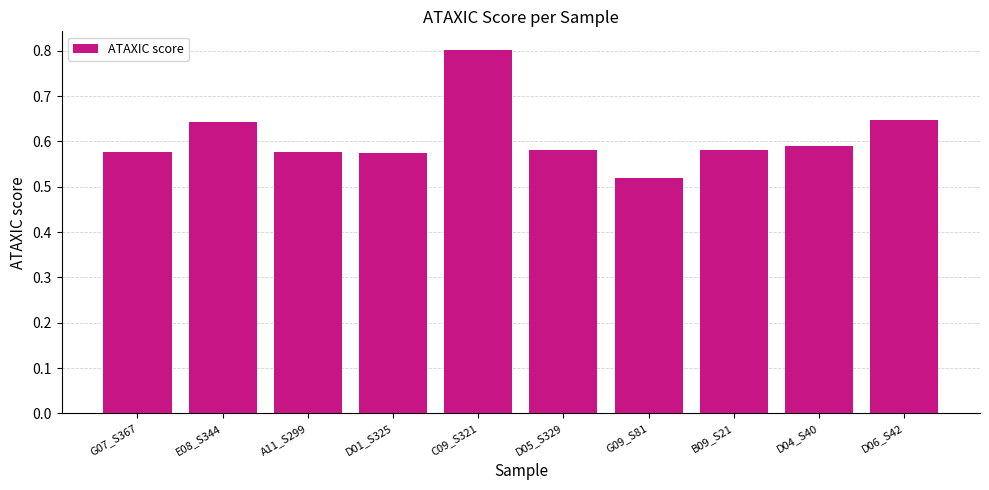

True or false: the data shows 0.8 at C09_S321.

True